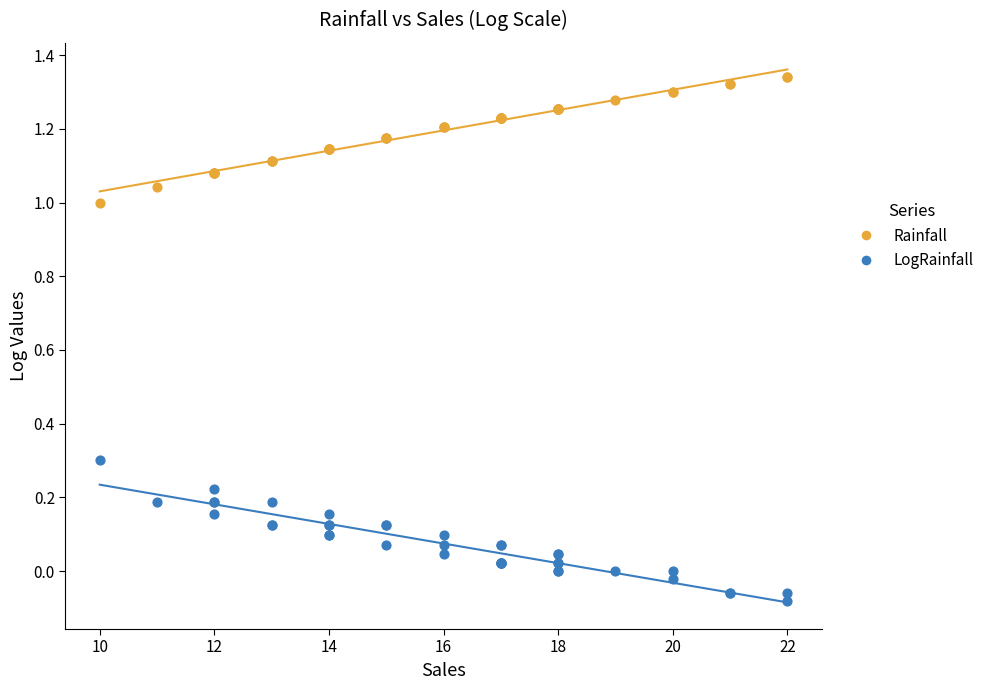

Which series reaches the minimum Y coordinate?

LogRainfall